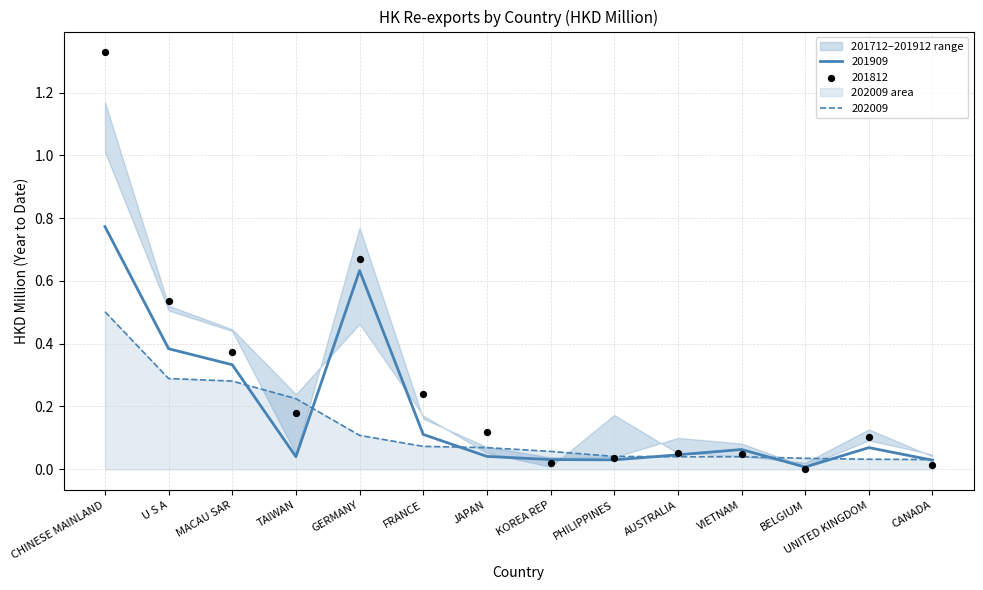

At which category is the sum across all series the highest?

CHINESE MAINLAND